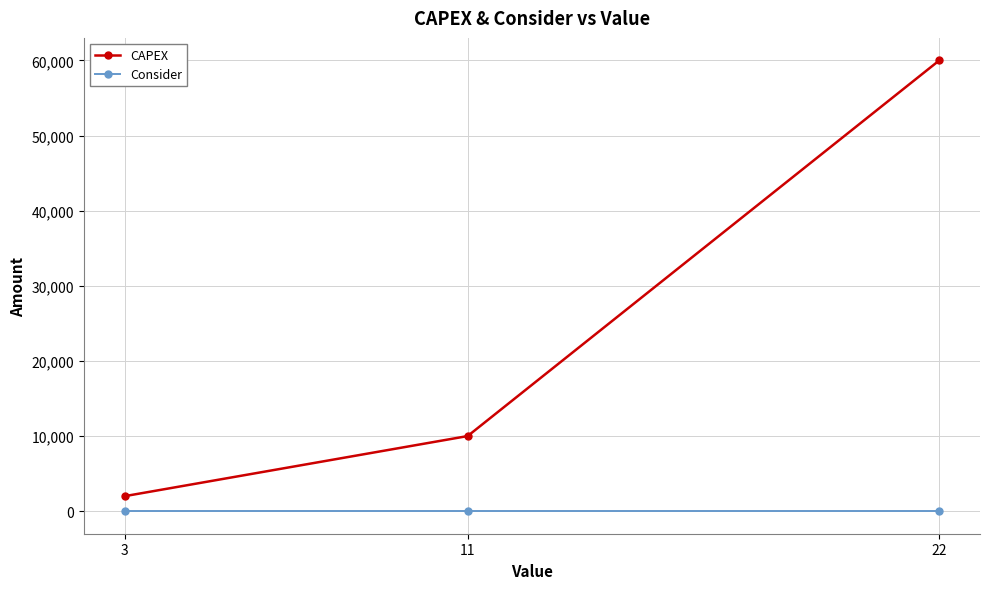

What is the average value of the Consider series?

1